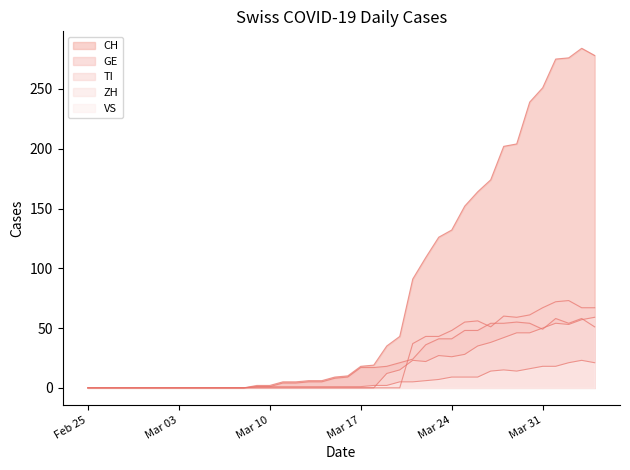

True or false: ZH and GE intersect in this chart.

True